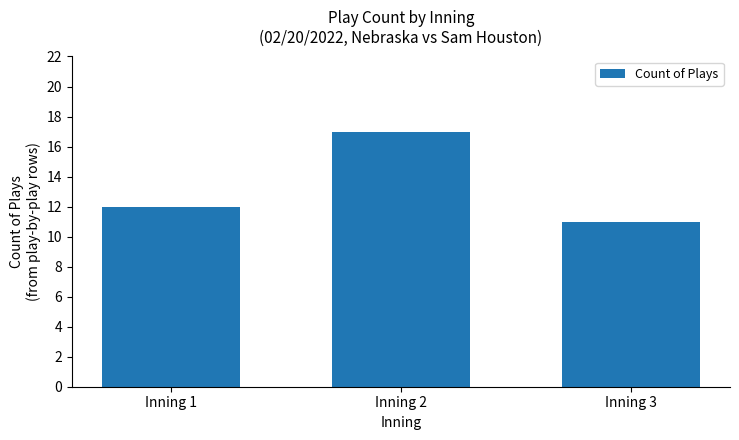

What is the change in value from Inning 2 to Inning 3?

-6